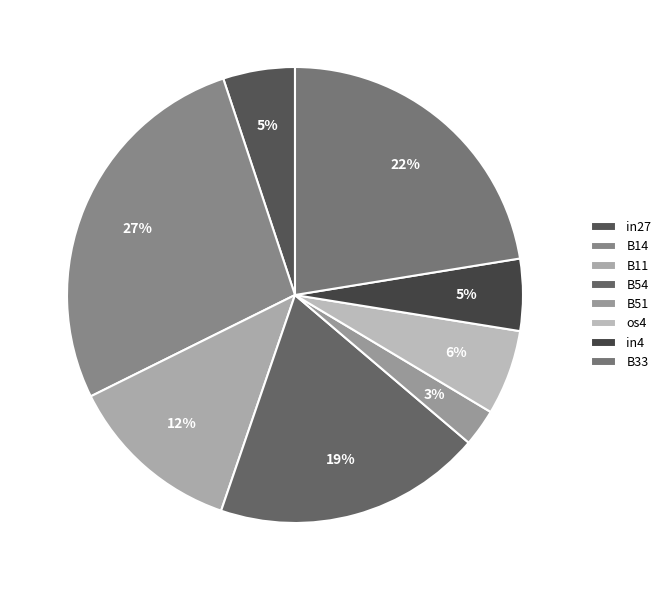

Is the sum of B11 and B33 greater than half?

No